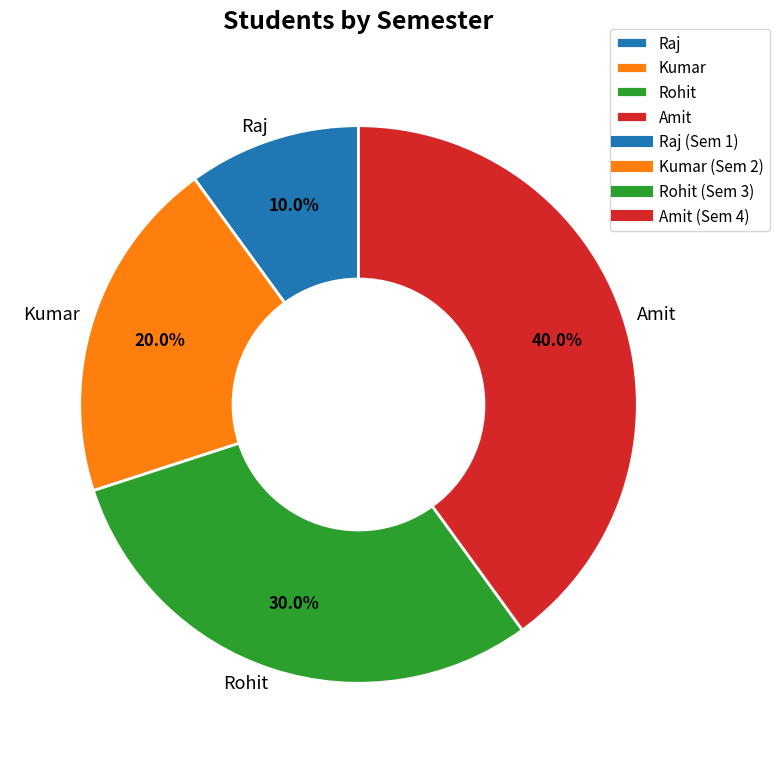

Which slice is the largest?

Amit